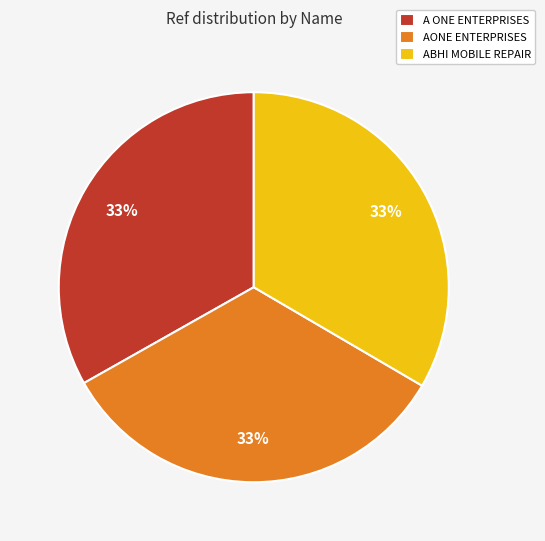

How many slices are in this pie chart?

3